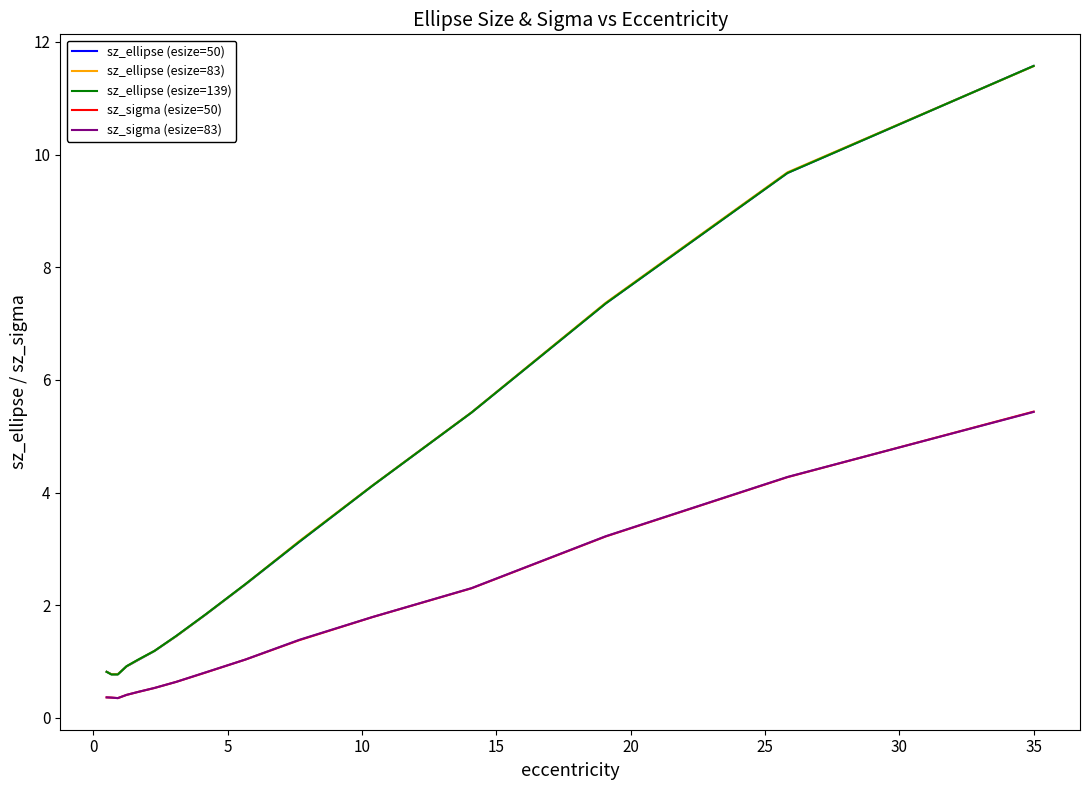

What is the greatest value displayed?

11.6